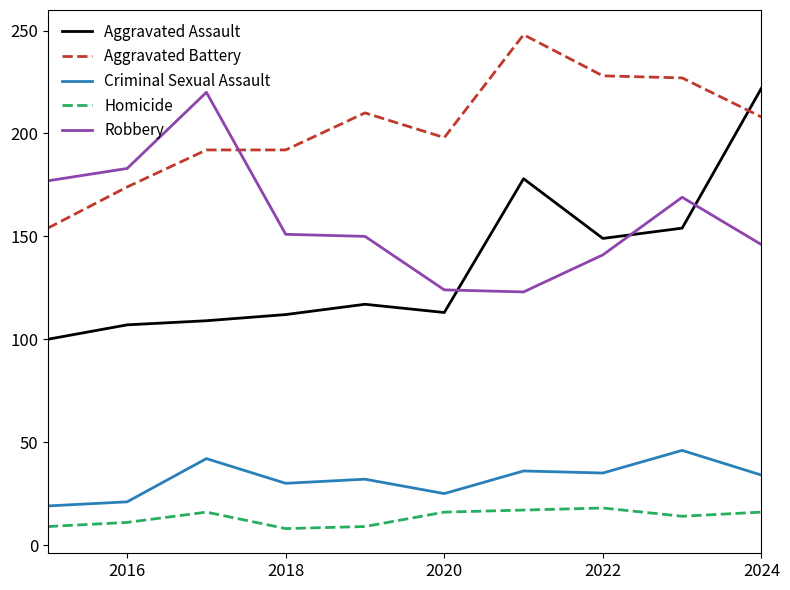

Which series has the largest total across all categories?

Aggravated Battery